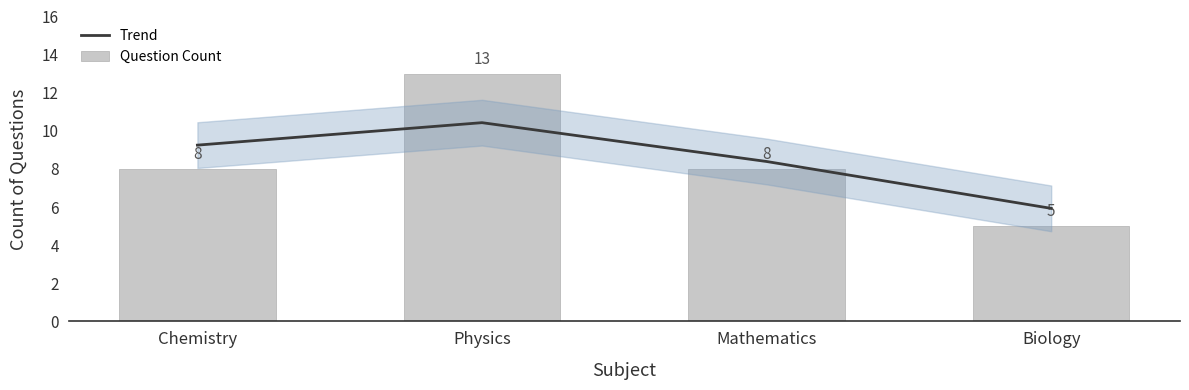

What is the difference between the highest and lowest values at Mathematics?

0.4